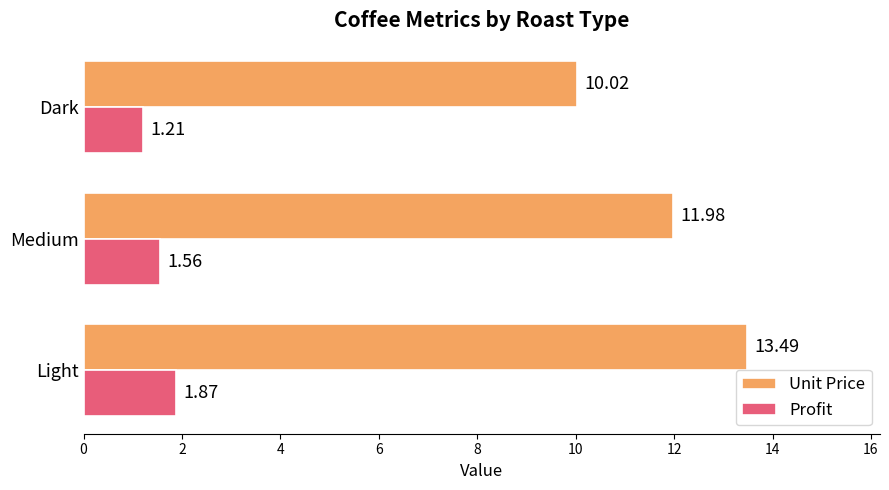

Which series has the largest total across all categories?

Unit Price